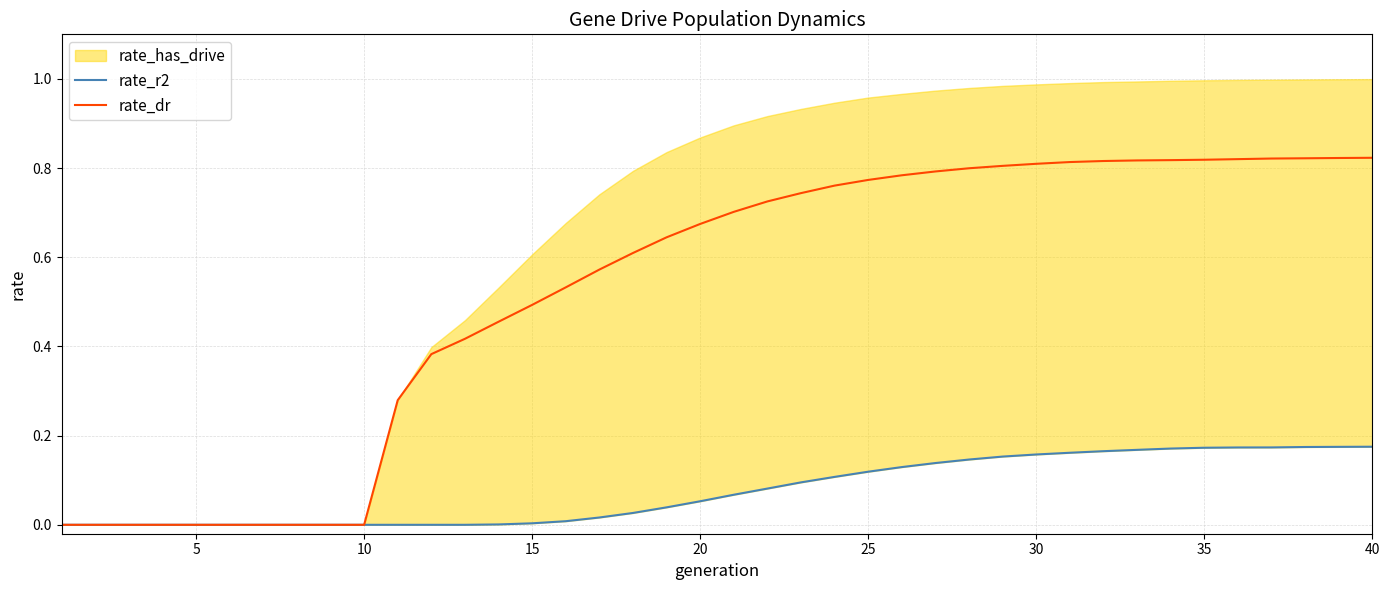

Does the chart have visible grid lines?

Yes